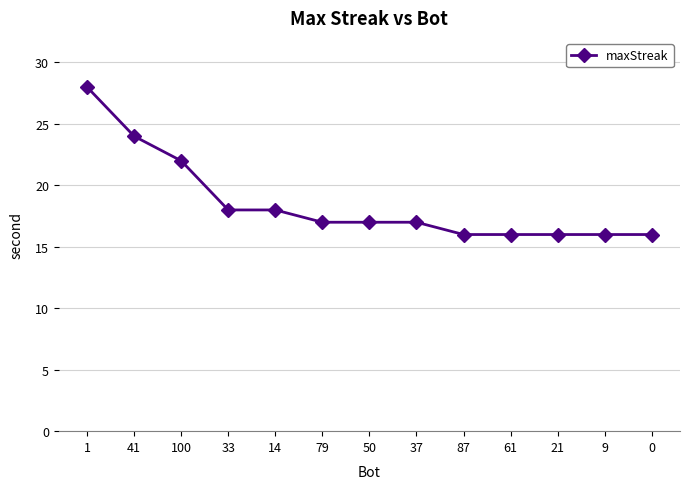

Where is the data nearest to the value 22?

100